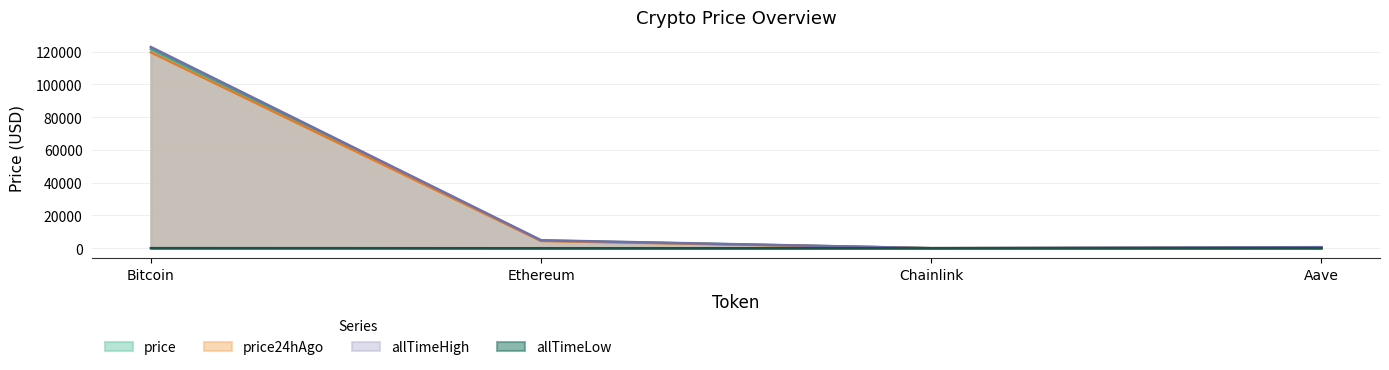

What position from the right is Chainlink?

2